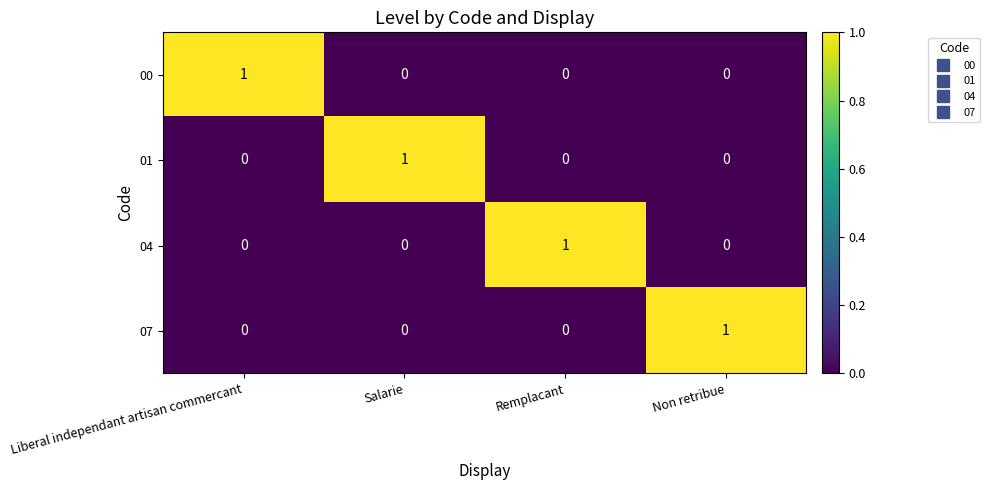

How many positive values does the 01 series have?

1